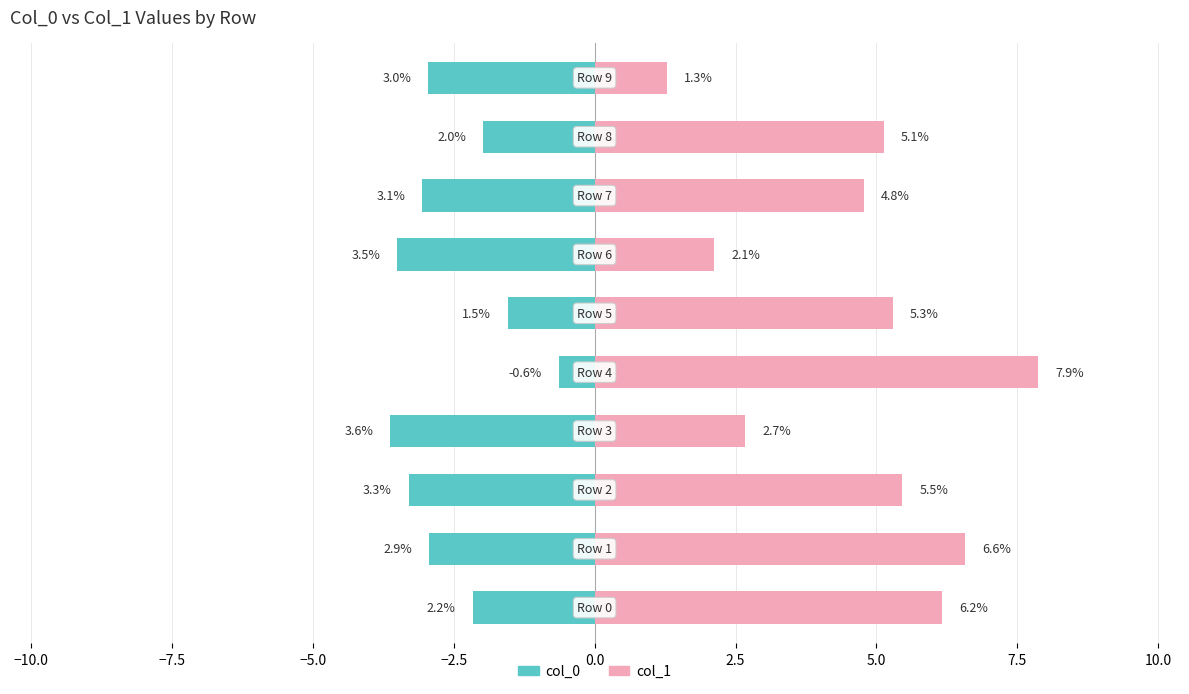

What are all the series names shown in the legend?

col_0, col_1